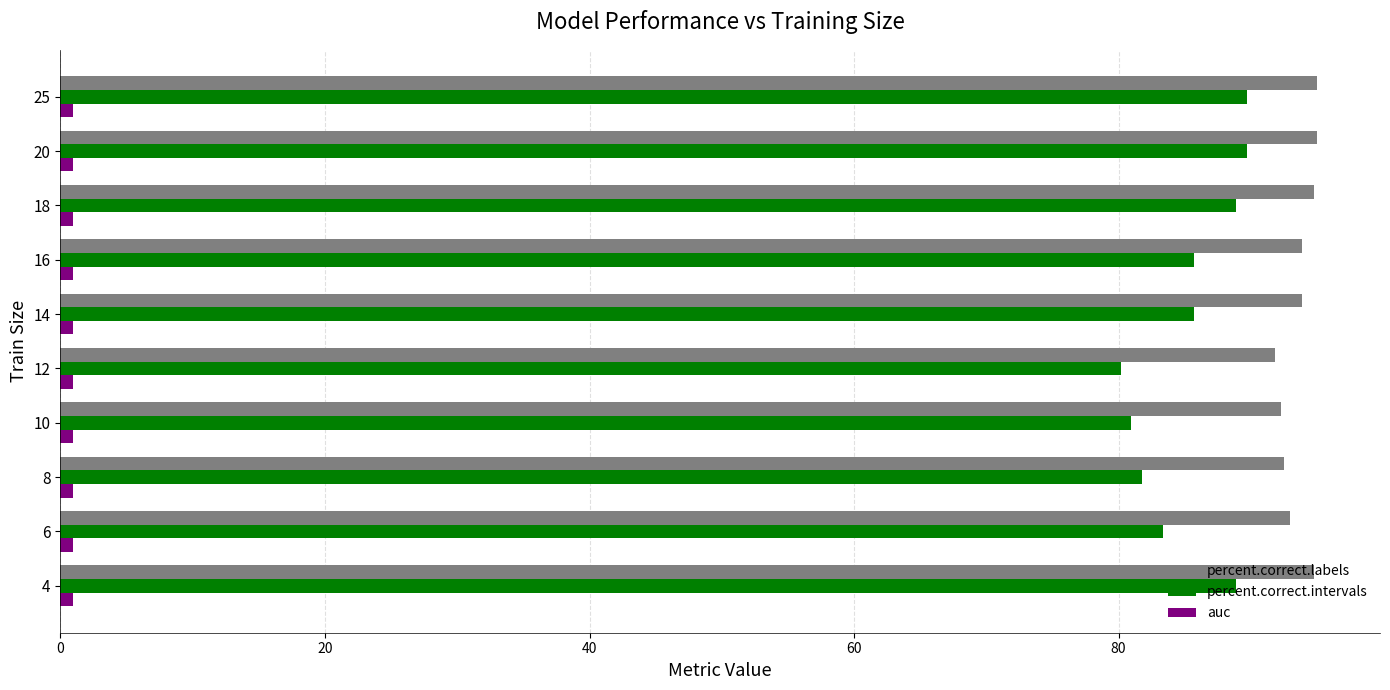

The value of percent.correct.intervals at 20 is 61.9. True or false?

False